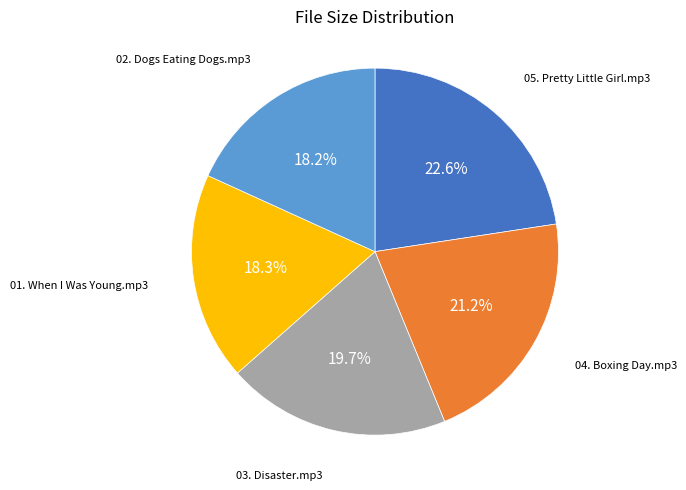

Which category has the biggest portion of the pie?

05. Pretty Little Girl.mp3